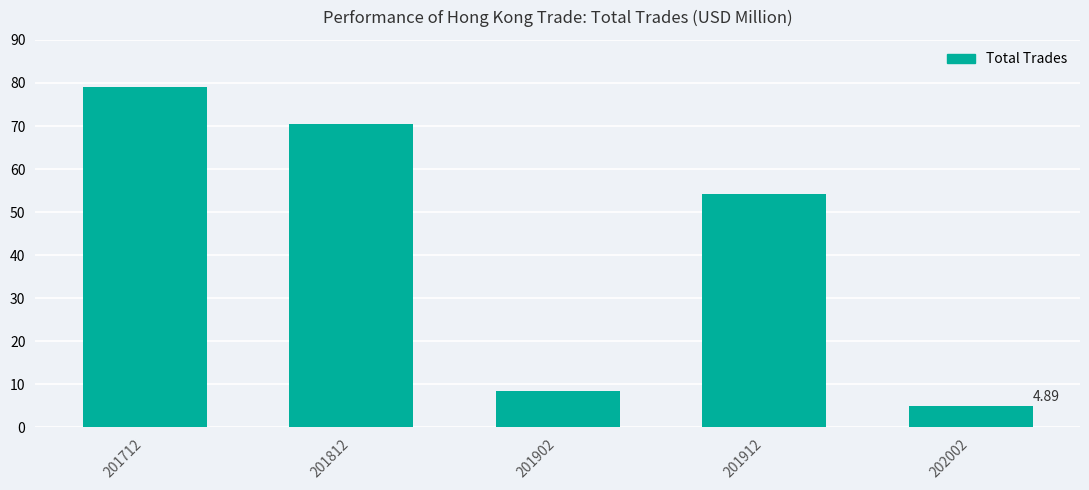

At which label is the value closest to 41?

201912